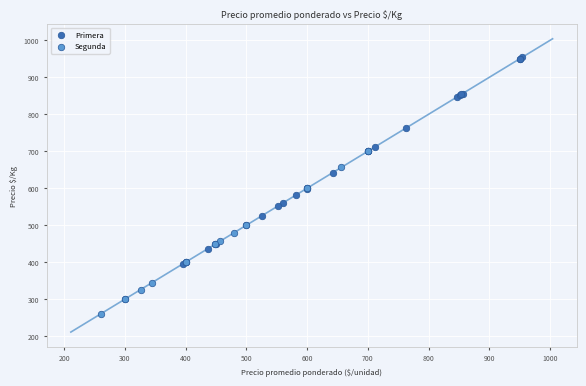

Which series contains the highest Y value?

Primera